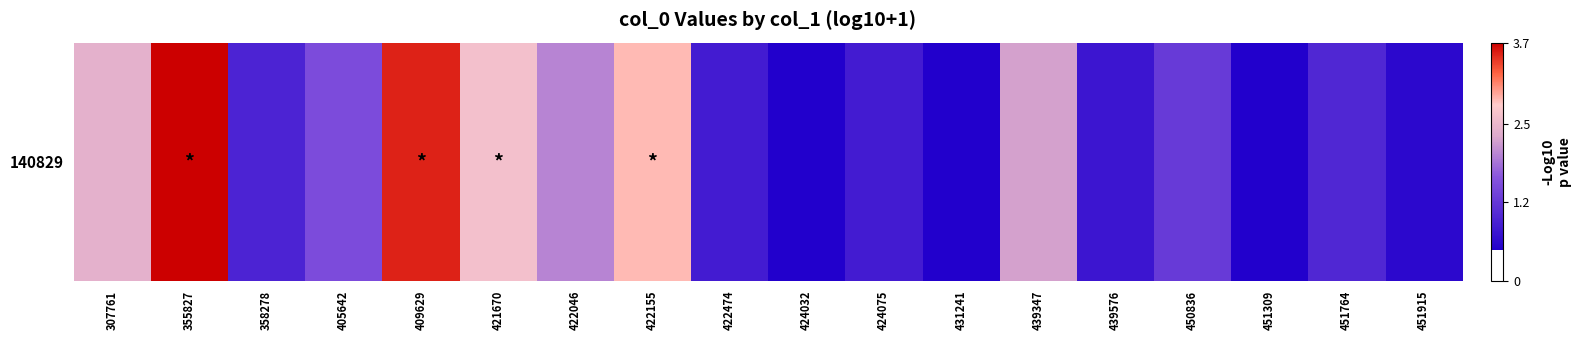

List the labels in order of value, largest first.

355827, 409629, 422155, 421670, 307761, 439347, 422046, 405642, 450836, 451764, 358278, 422474, 424075, 439576, 451915, 424032, 431241, 451309